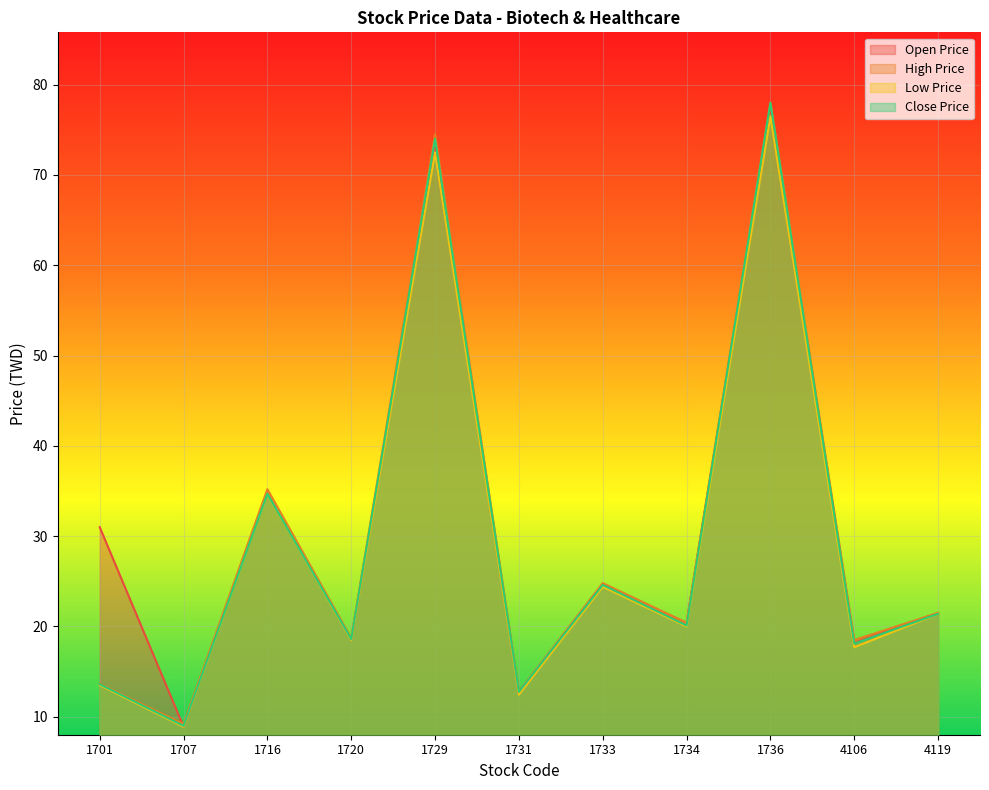

What is the minimum value for close_price?

9.0